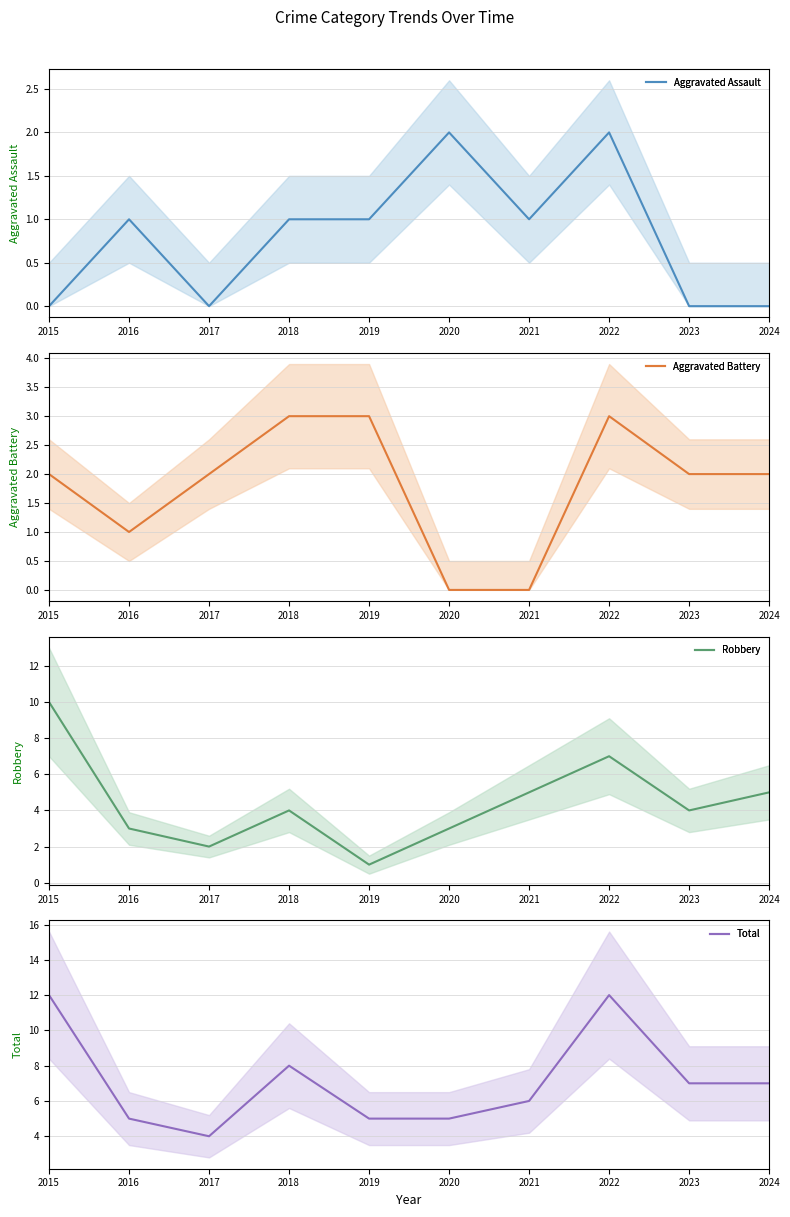

Is it true that Robbery equals 3 at 2017?

False